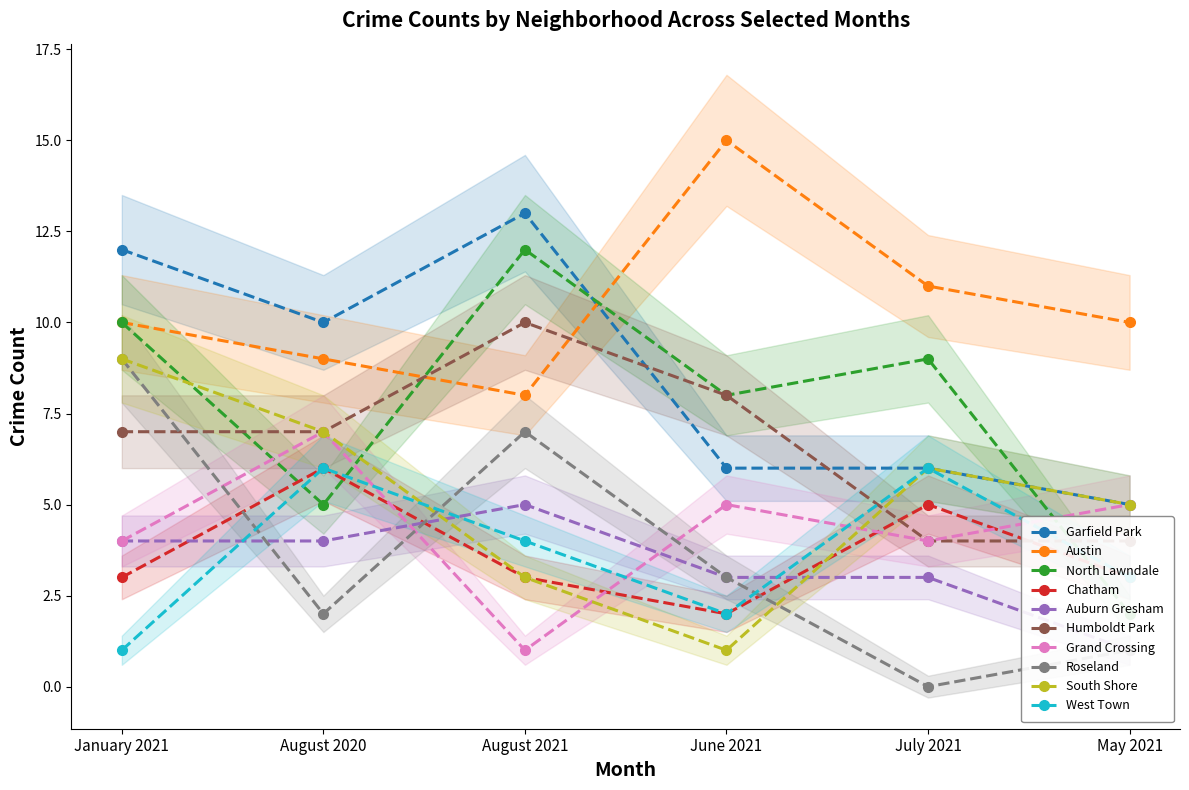

What value does the May 2021 series have at Auburn Gresham?

1